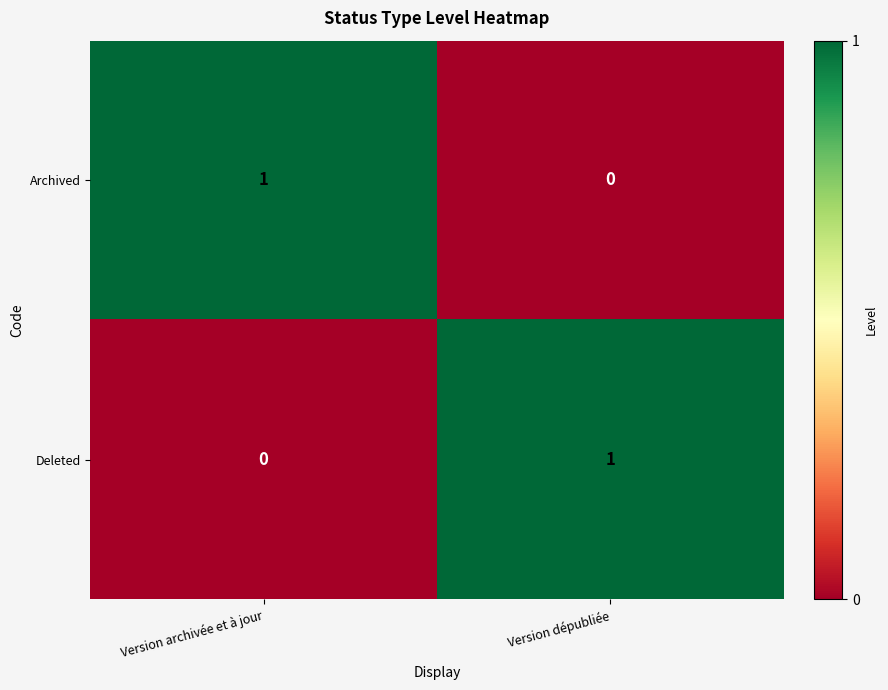

List the labels in order of Archived value, largest first.

Version archivée et à jour, Version dépubliée